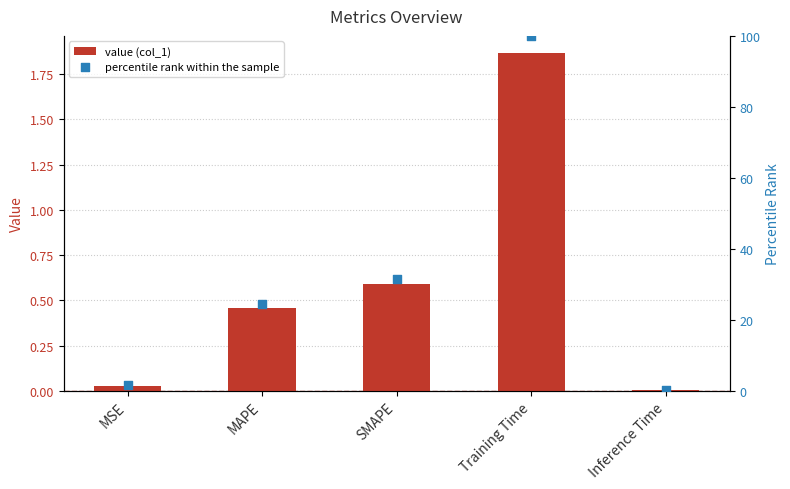

Which series contains the highest Y value?

percentile rank